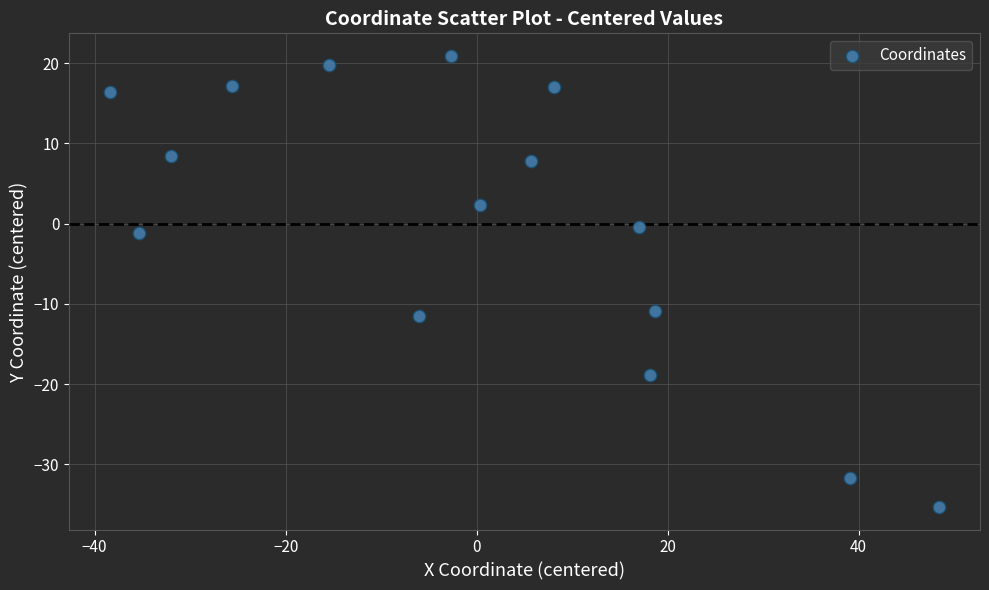

What is the range of X values (max minus min)?

86.7